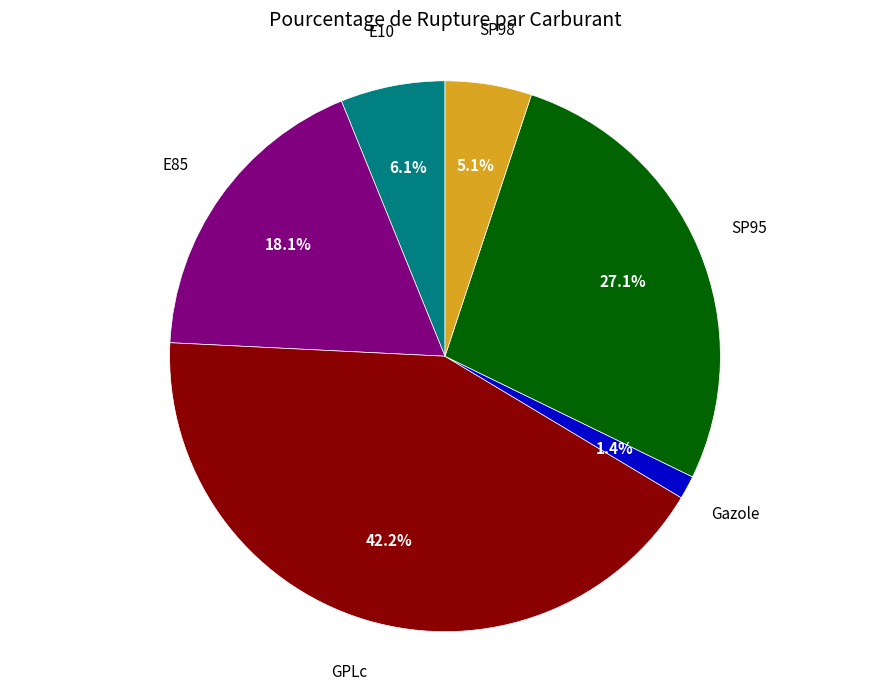

Which category has the biggest portion of the pie?

GPLc